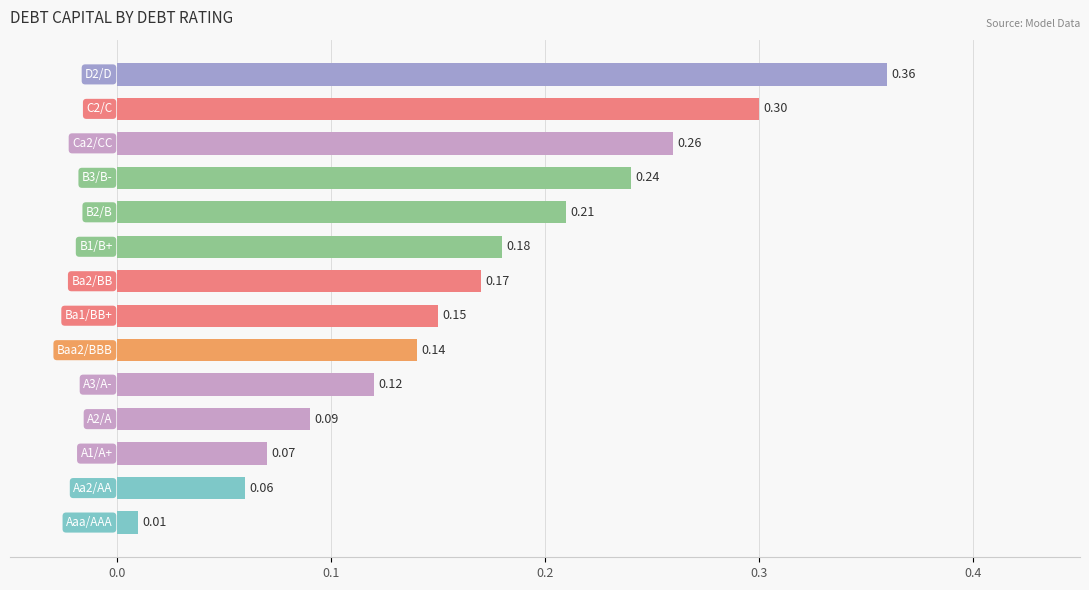

What is the sum of all values?

2.4